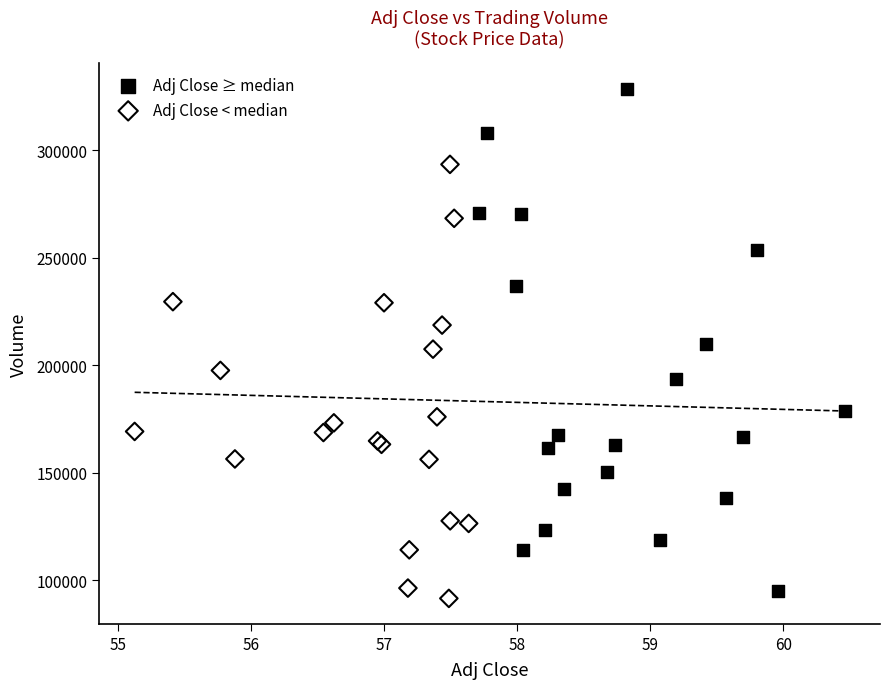

Which series has the largest Y range (max minus min)?

Adj Close ≥ median